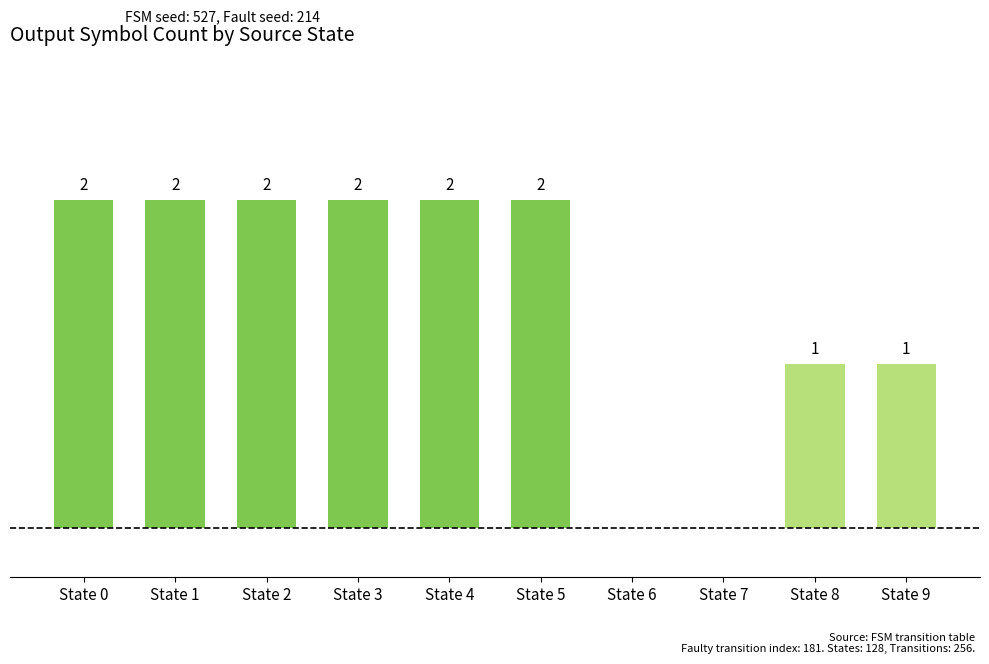

Reading left to right, transcribe all the data shown in this chart.

2	2	2	2	2	2	0	0	1	1